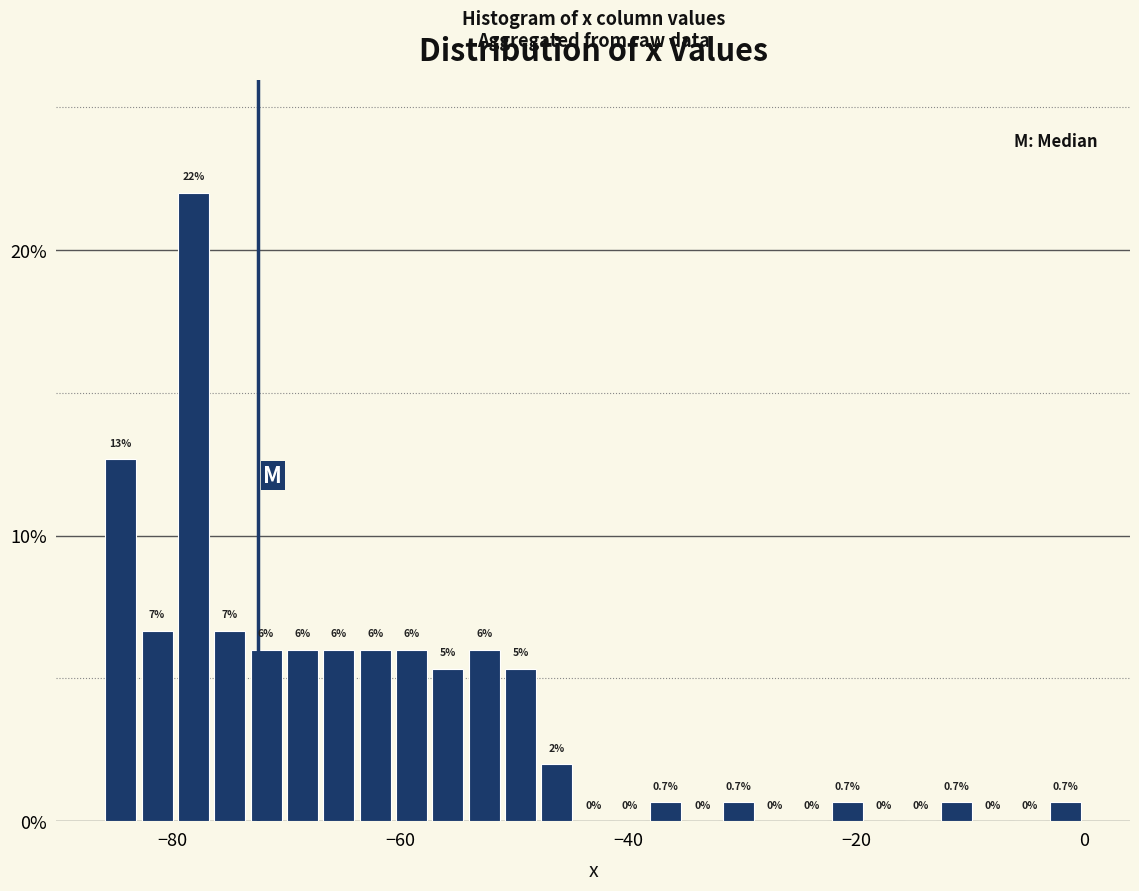

Around what value on the x-axis is the tallest bar? Give the approximate position of its centre, as read against the axis.

-78